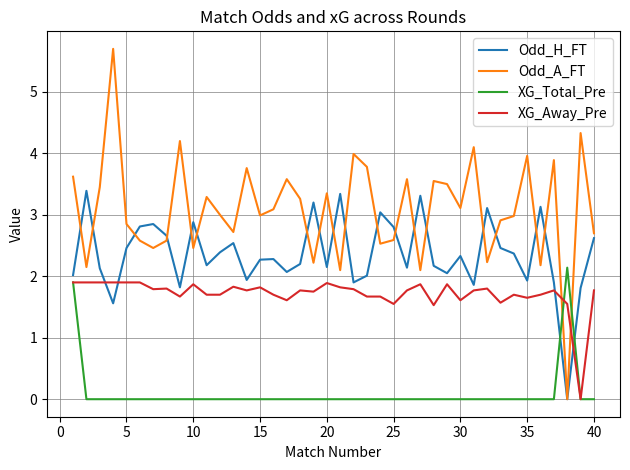

What is the highest value of the XG_Total_Pre series?

2.1